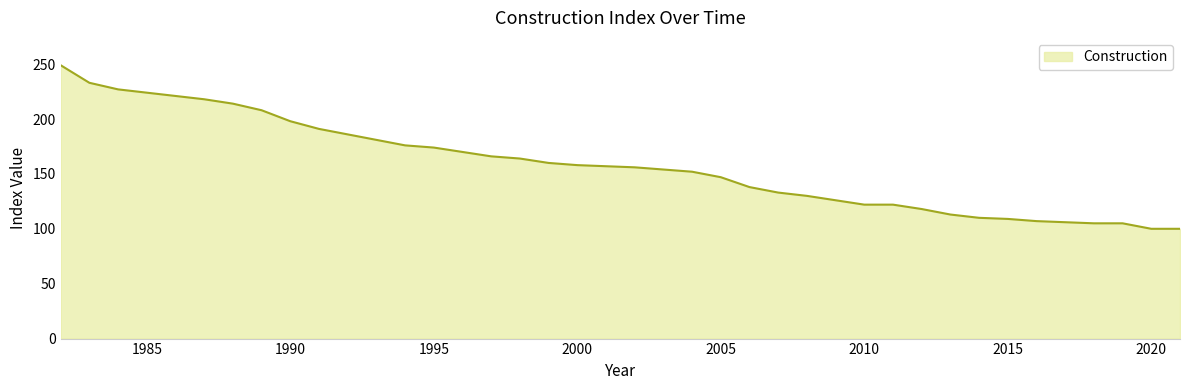

What is the minimum value shown in the chart?

100